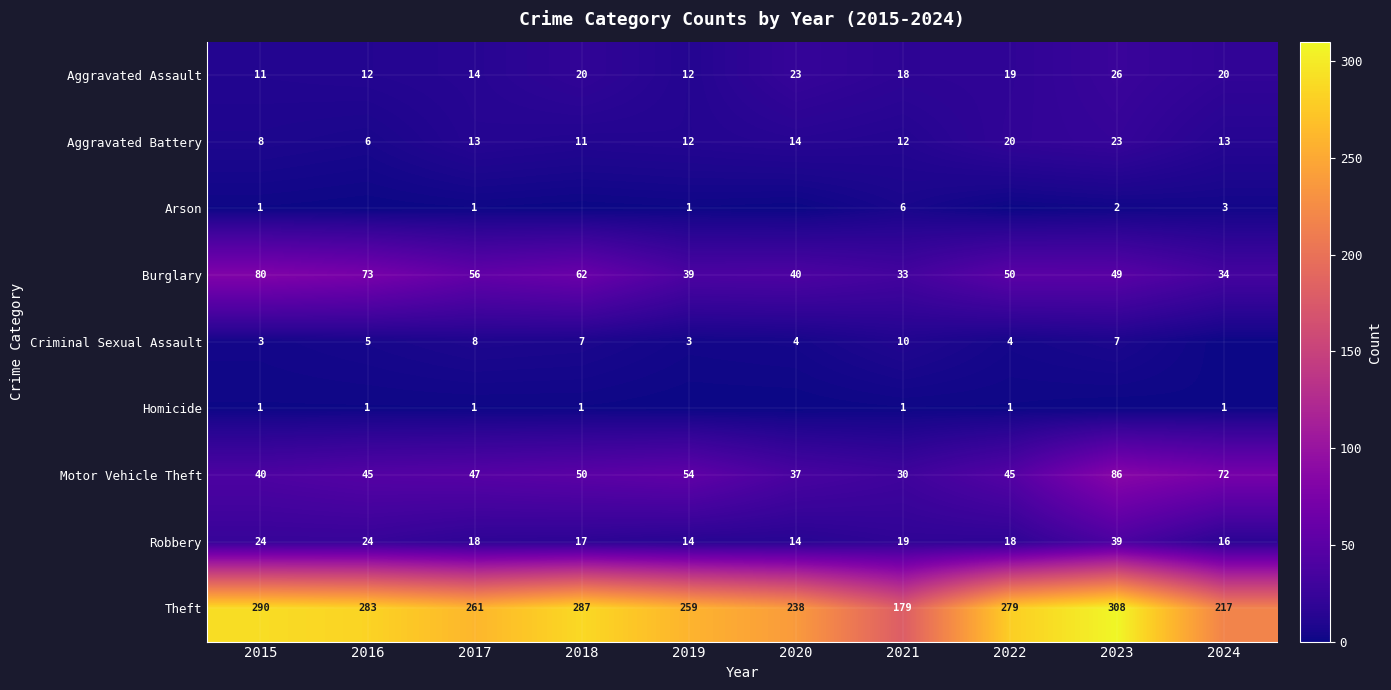

The value of Aggravated Battery at 2015 is 8. True or false?

True